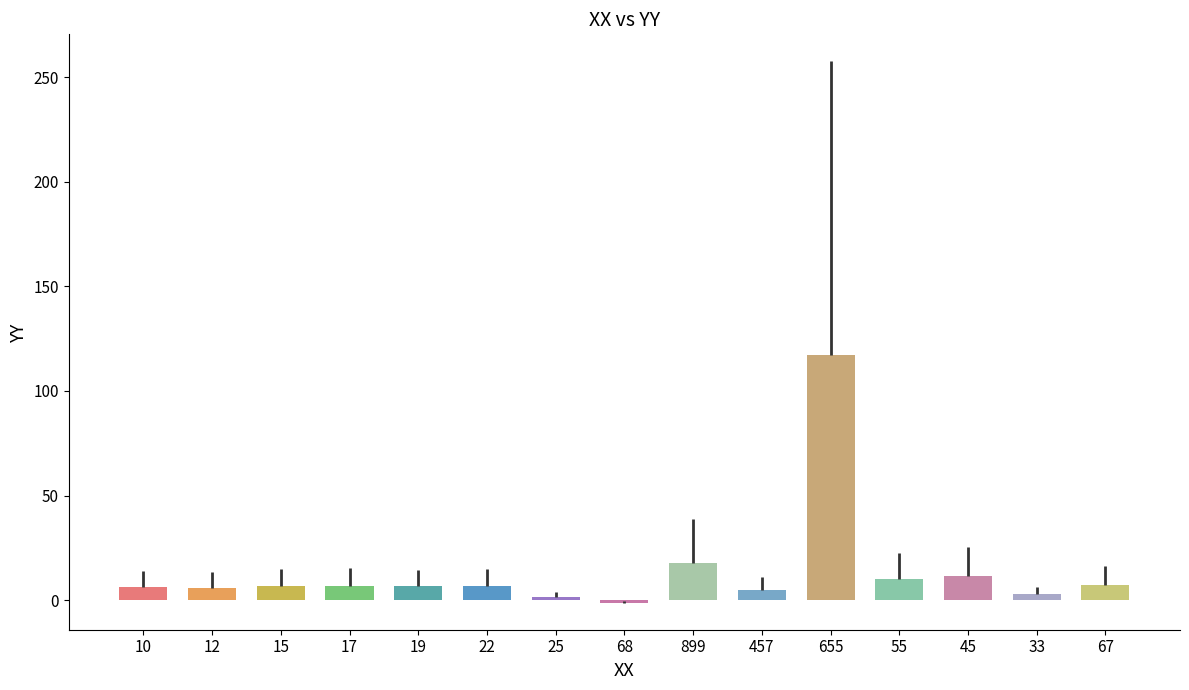

What is the change in value from 12 to 55?

+4.2